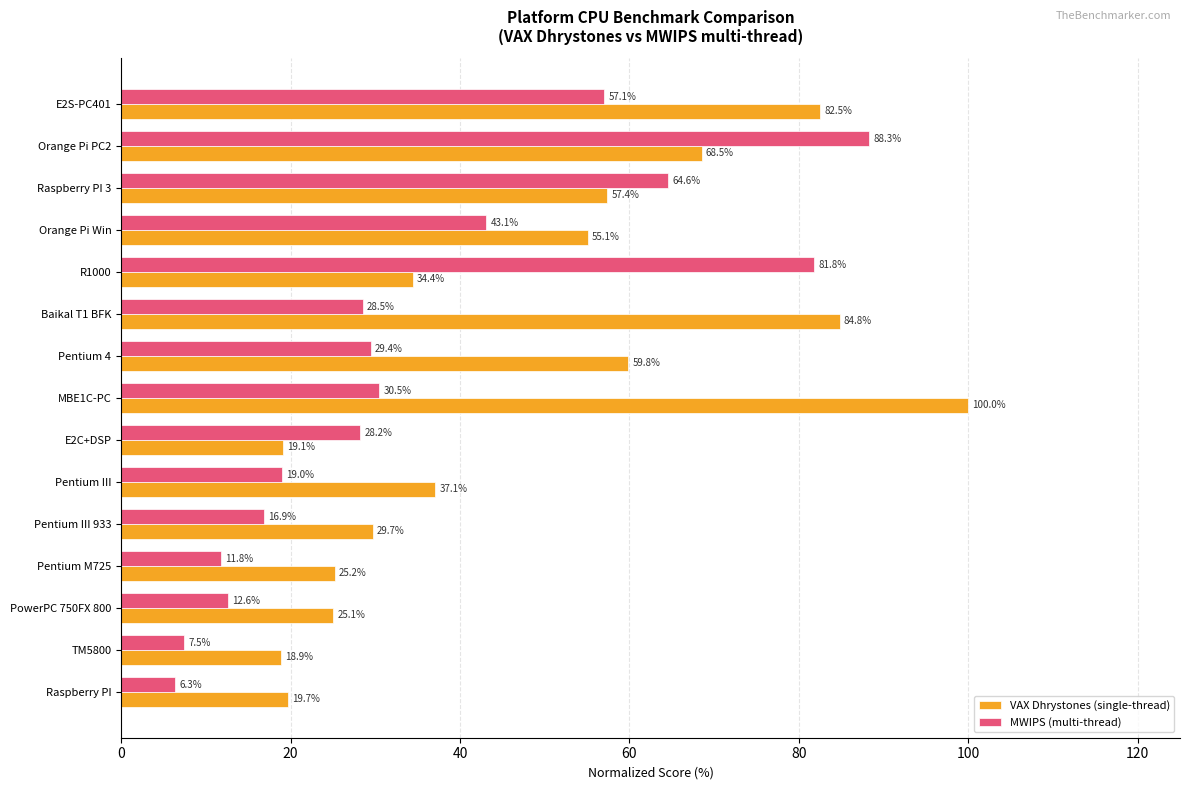

What is the difference between the maximum and minimum values in the VAX Dhrystones (single-thread) series?

81.1